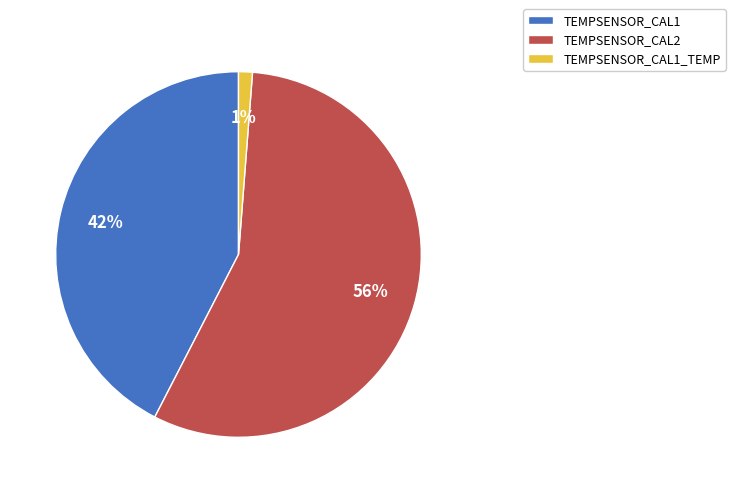

Do TEMPSENSOR_CAL1_TEMP and TEMPSENSOR_CAL1 together represent more than half of the pie?

No